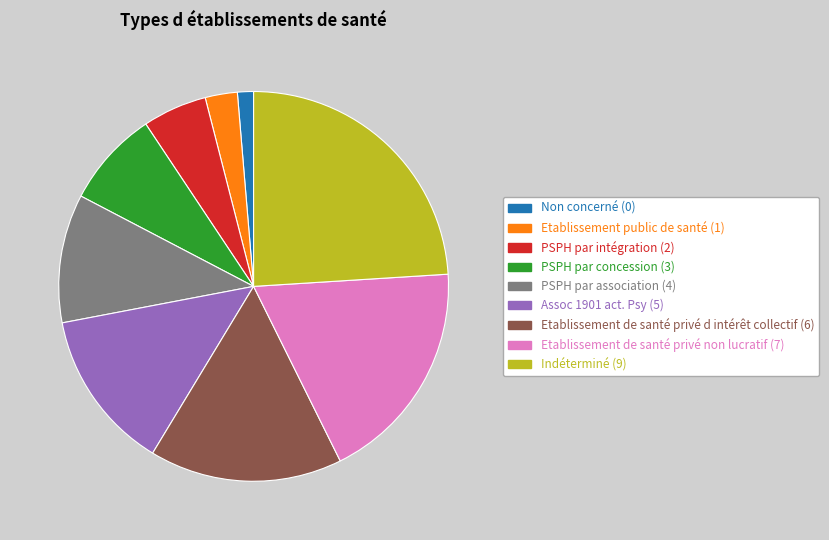

Which category has the biggest portion of the pie?

Indéterminé